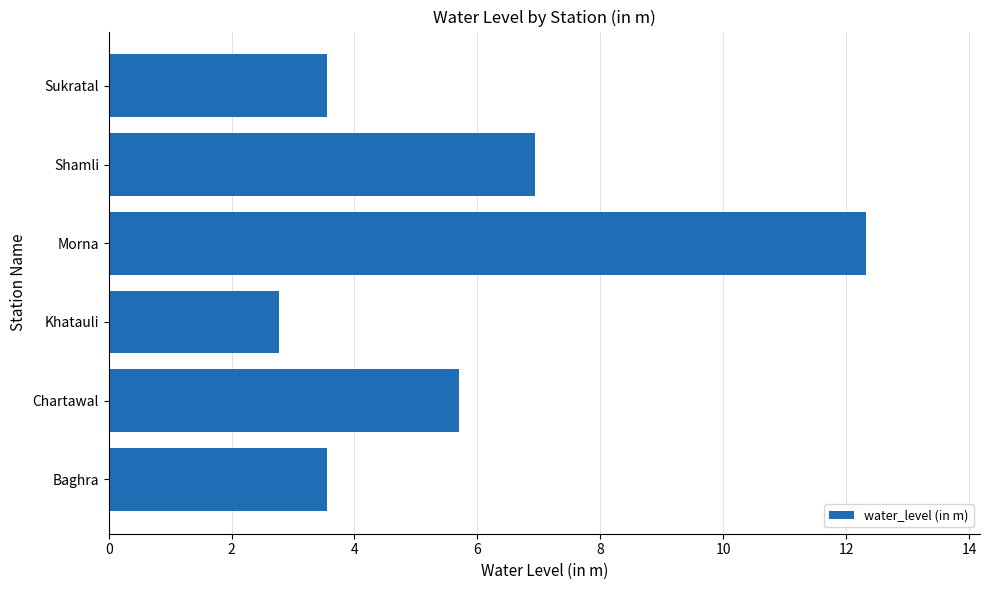

Between Sukratal and Chartawal, which is larger?

Chartawal